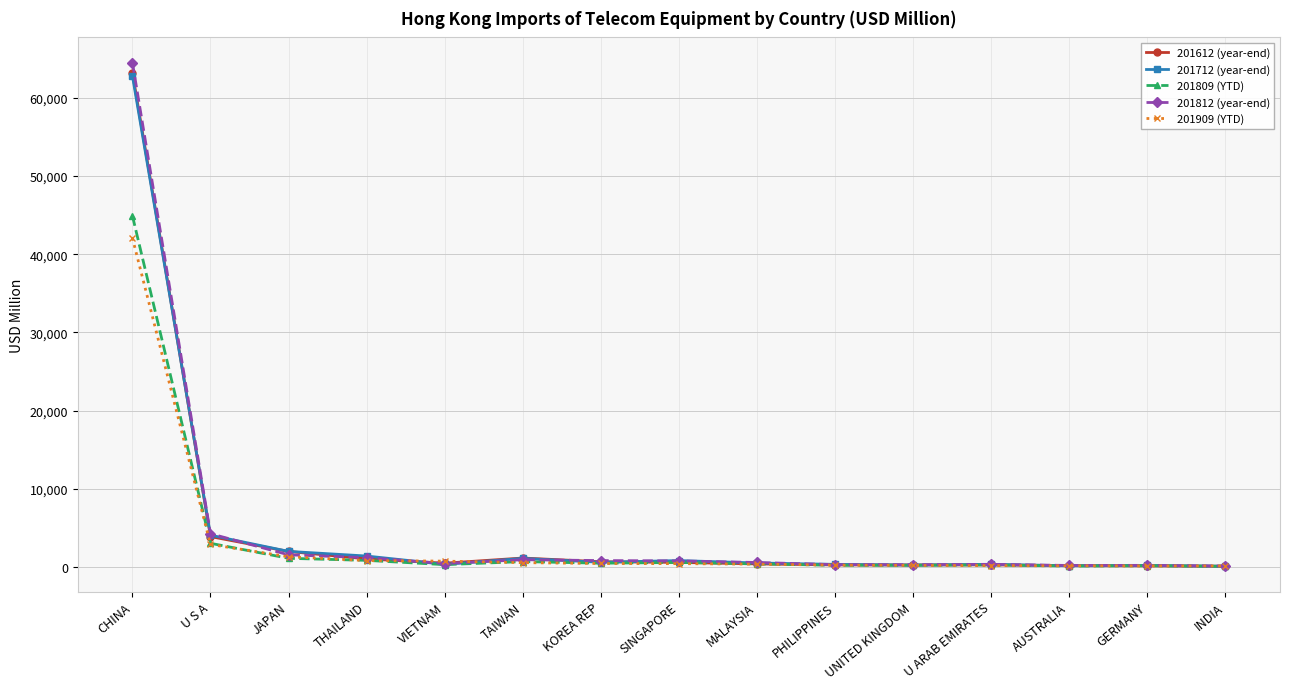

At which label is 201812 (year-end) closest to 32317?

U S A